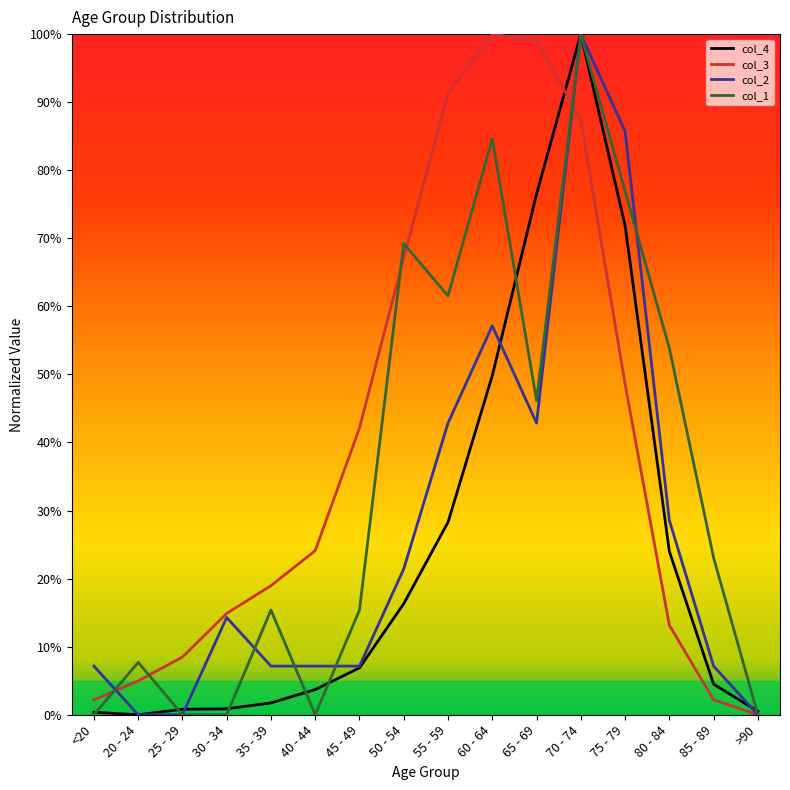

What is the difference between the highest and lowest values at 75 - 79?

37.1